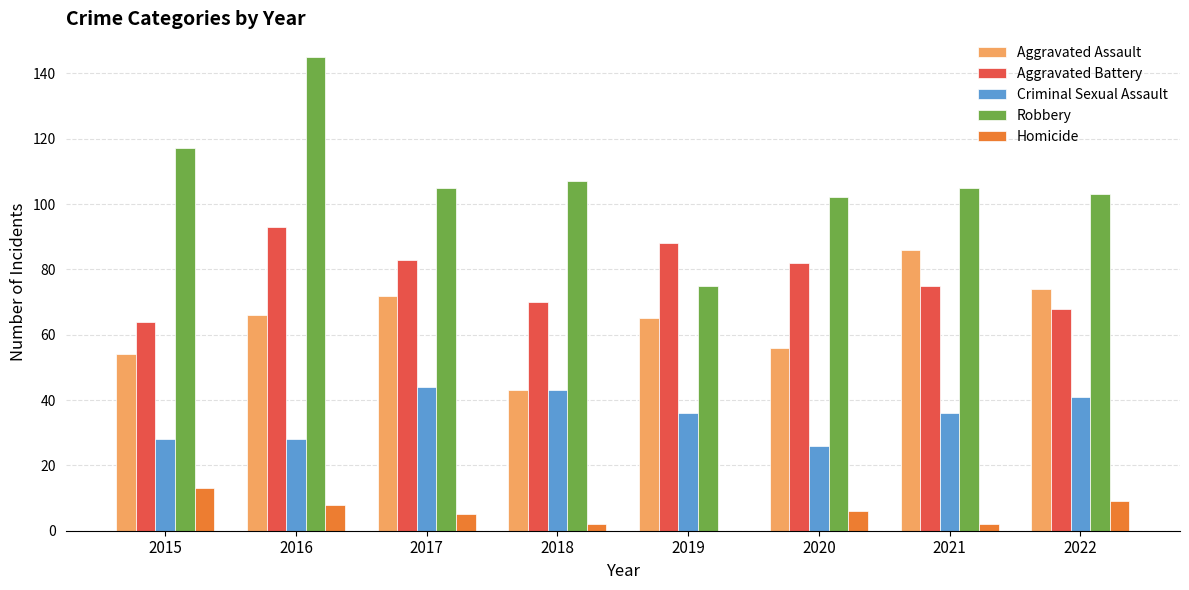

At which category does the chart reach its peak across all series?

2016